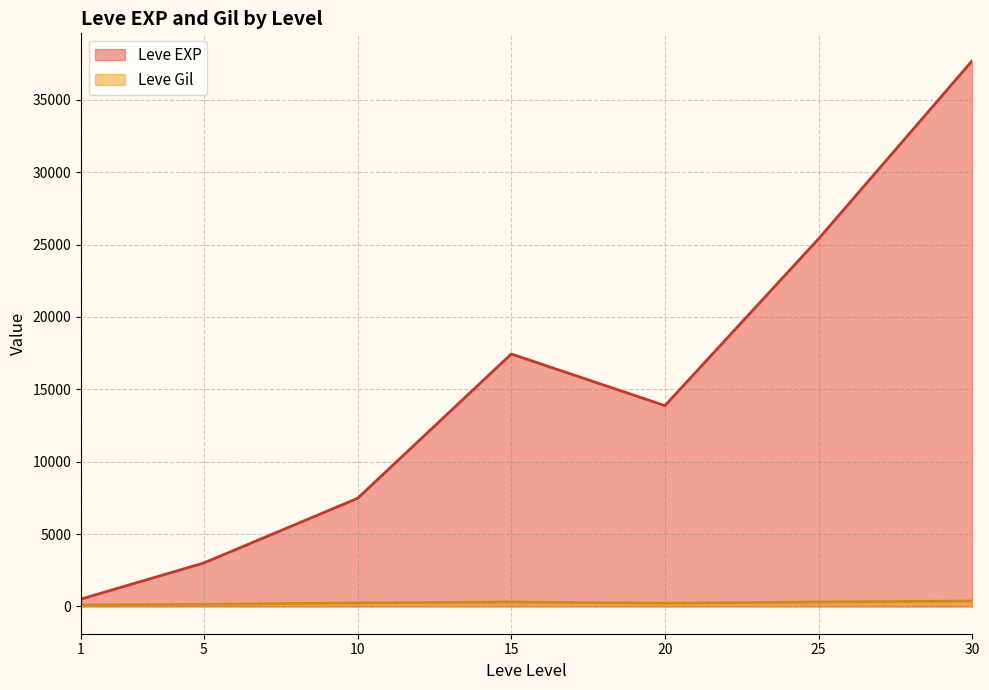

Rank the series at 5 from highest to lowest value.

Leve EXP, Leve Gil